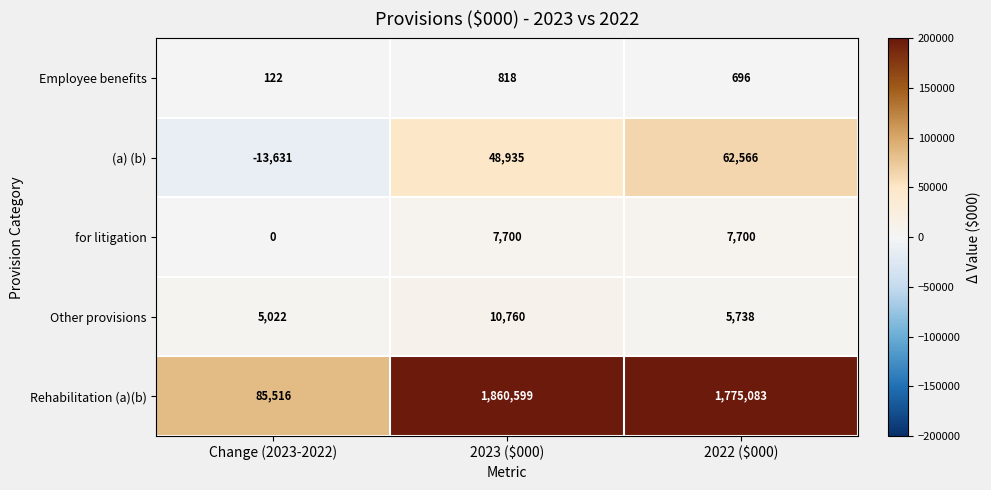

Count the number of data series in this chart.

5